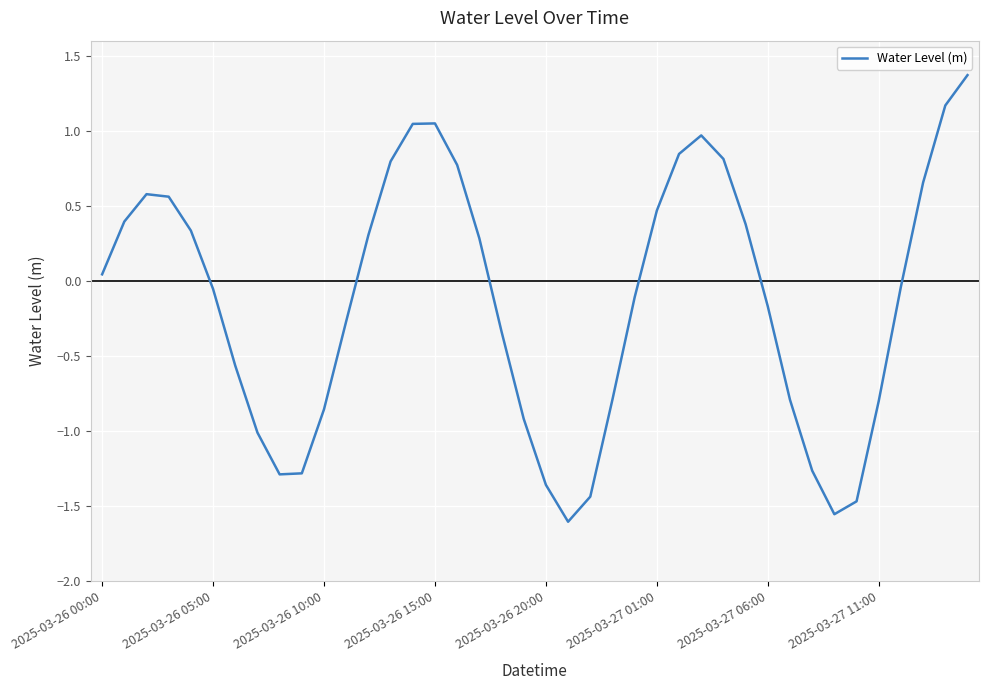

What is the maximum value shown in the chart?

1.4